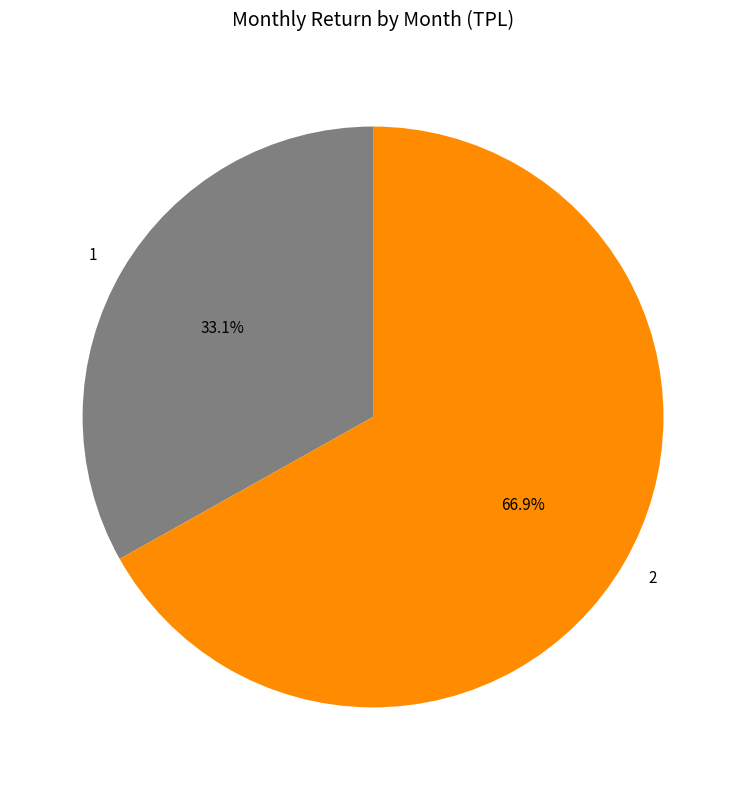

What percentage is the 1 slice, to the nearest percent?

33%